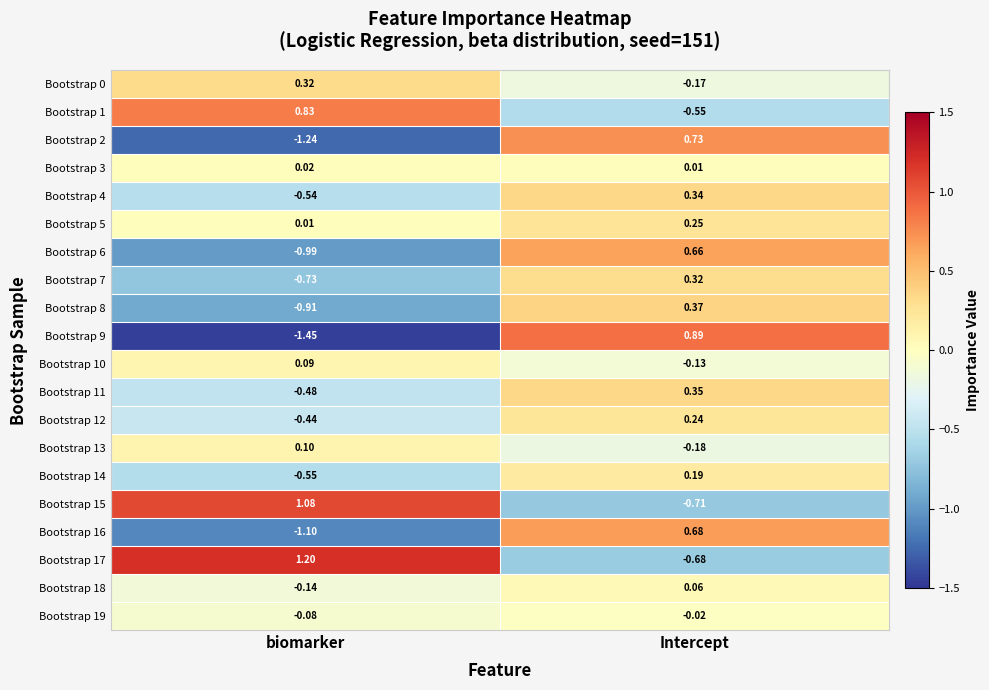

How many categories are shown in the chart?

2